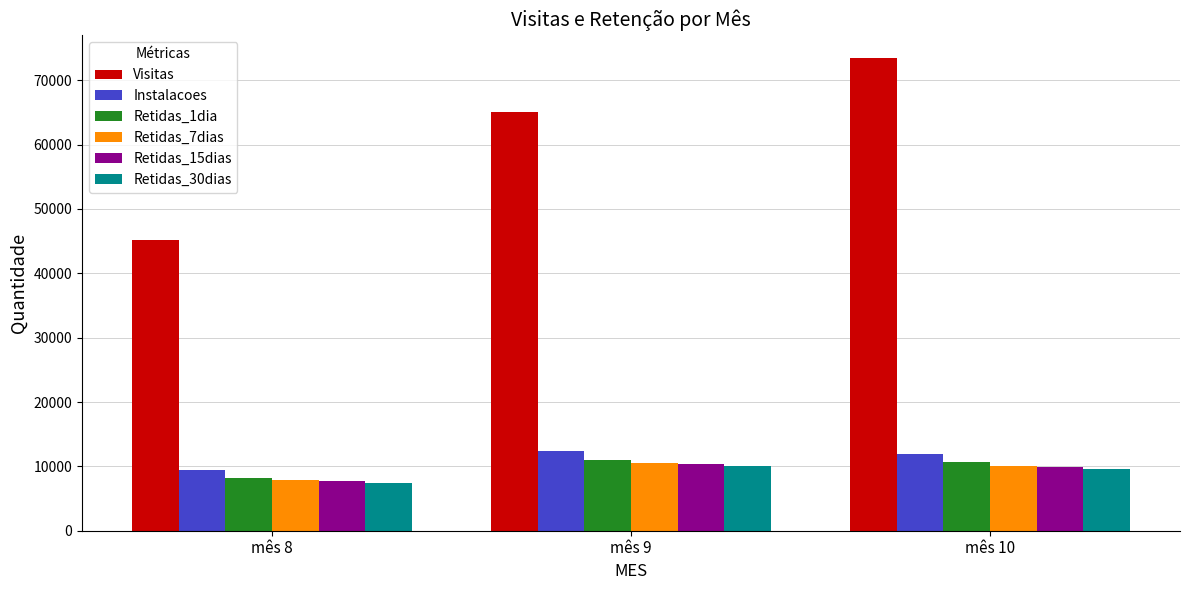

Is it true that Visitas equals 35169 at mês 9?

False